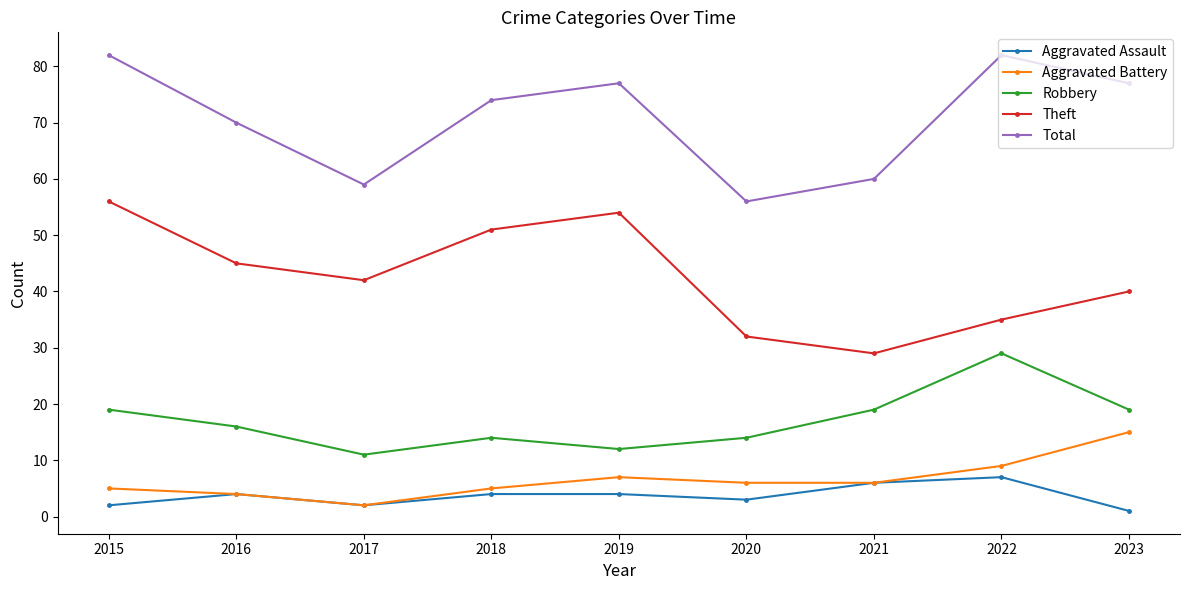

What is the difference between the second highest and second lowest values in the Theft series?

22